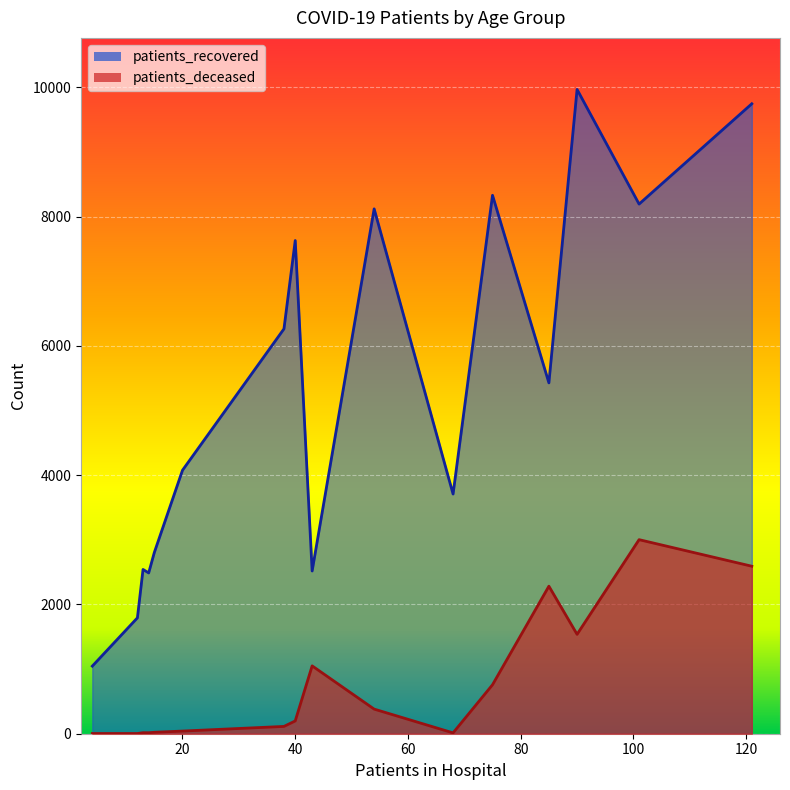

What are all the series names shown in the legend?

patients_recovered, patients_deceased